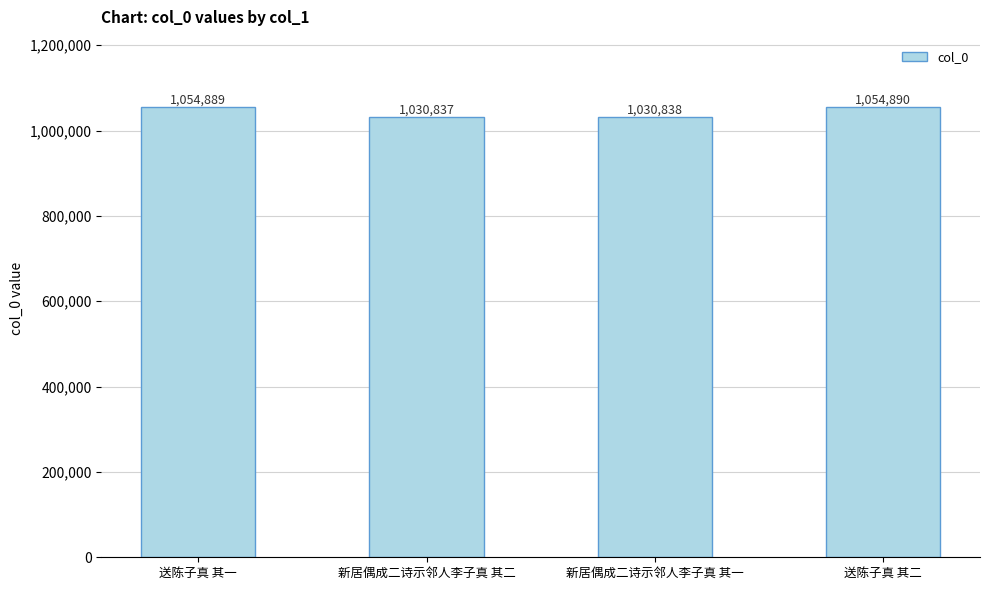

Is it true that the value at 新居偶成二诗示邻人李子真 其二 is 1611205?

False